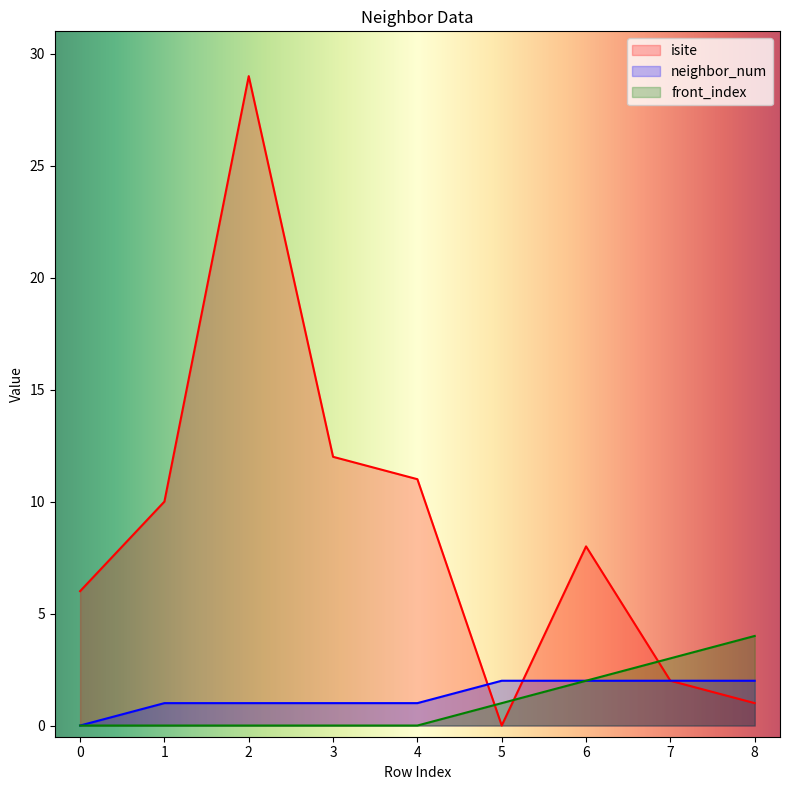

Reading left to right, list all the values displayed in this chart.

isite: 6	10	29	12	11	0	8	2	1
neighbor_num: 0	1	1	1	1	2	2	2	2
front_index: 0	0	0	0	0	1	2	3	4